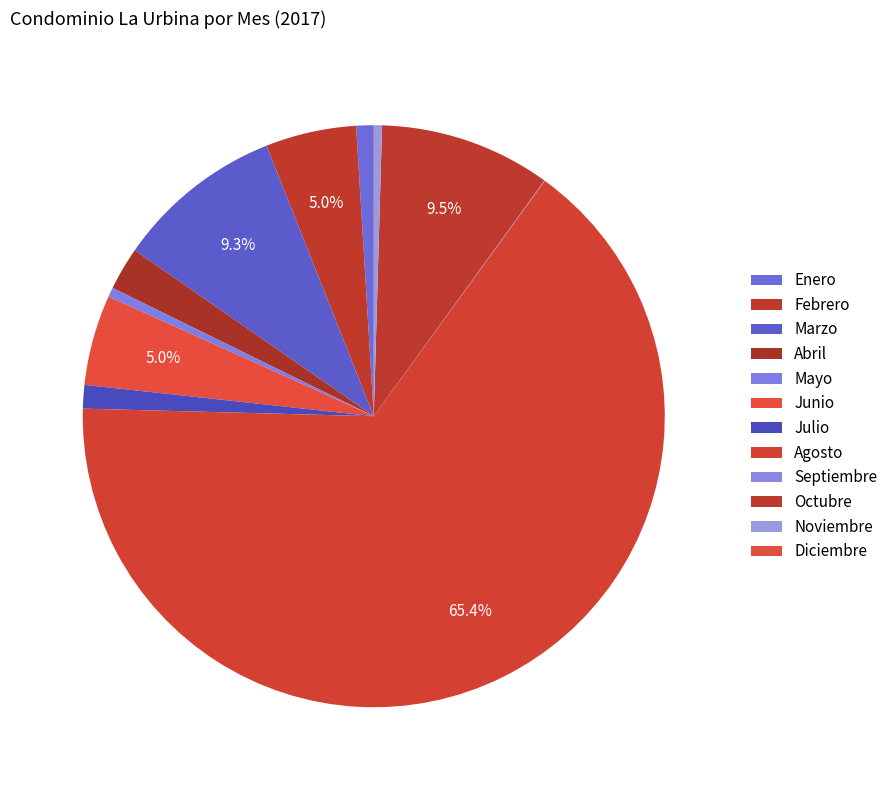

Which category has the smallest portion of the pie?

Diciembre